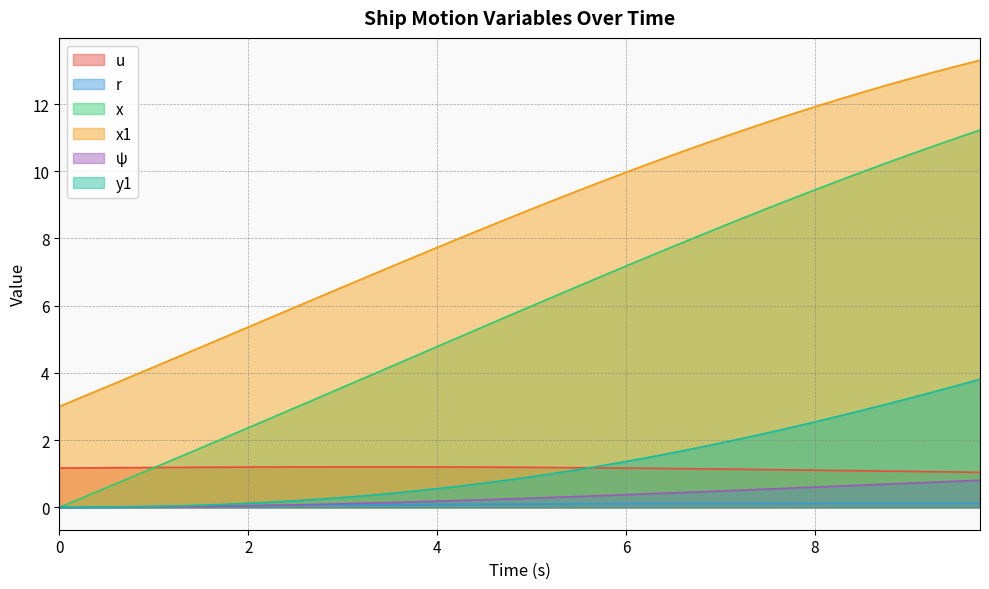

At which category is the sum across all series the highest?

9.75